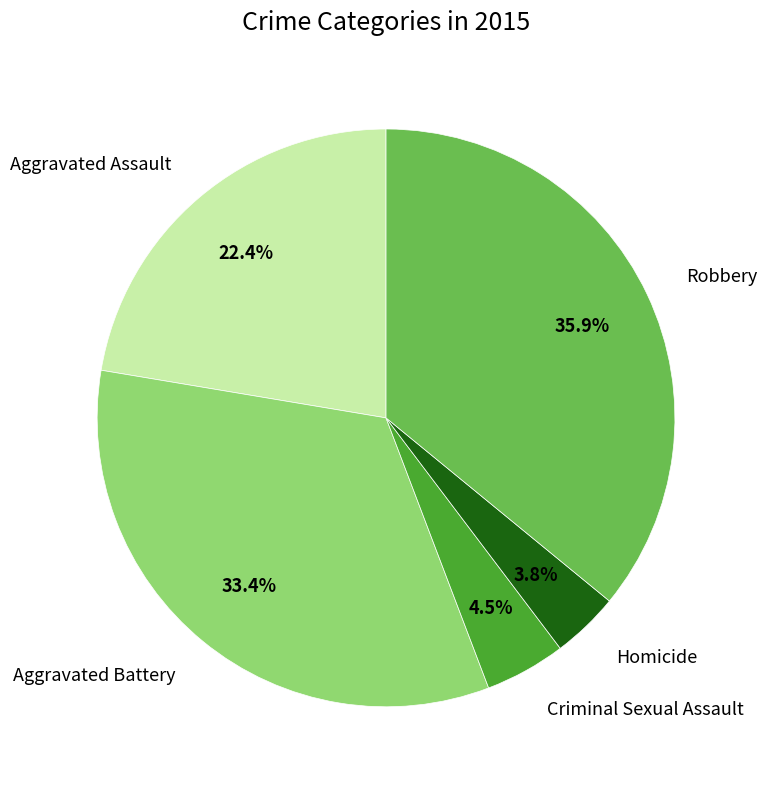

Is there any slice that represents more than half of the pie?

No